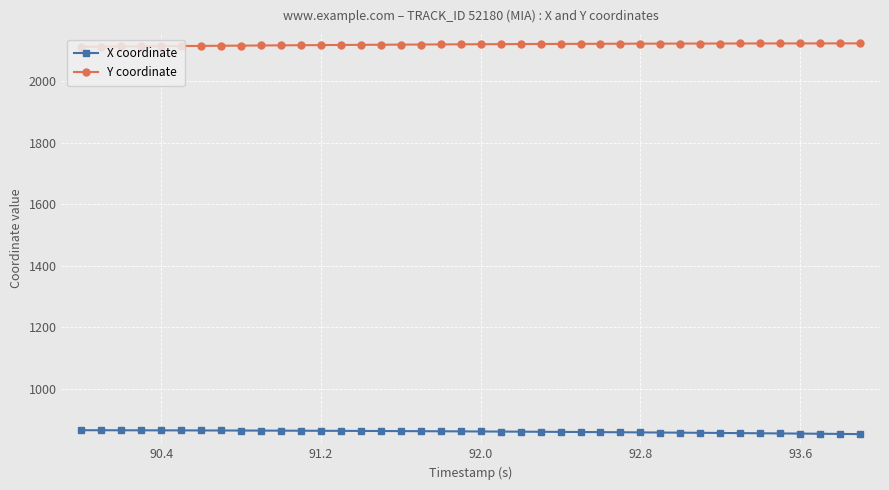

How many data points in X coordinate are less than 860?

18